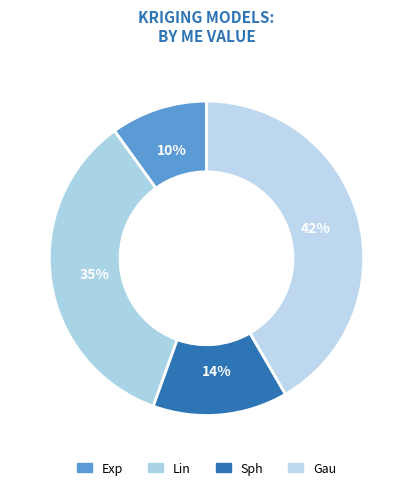

How many slices are in this pie chart?

4